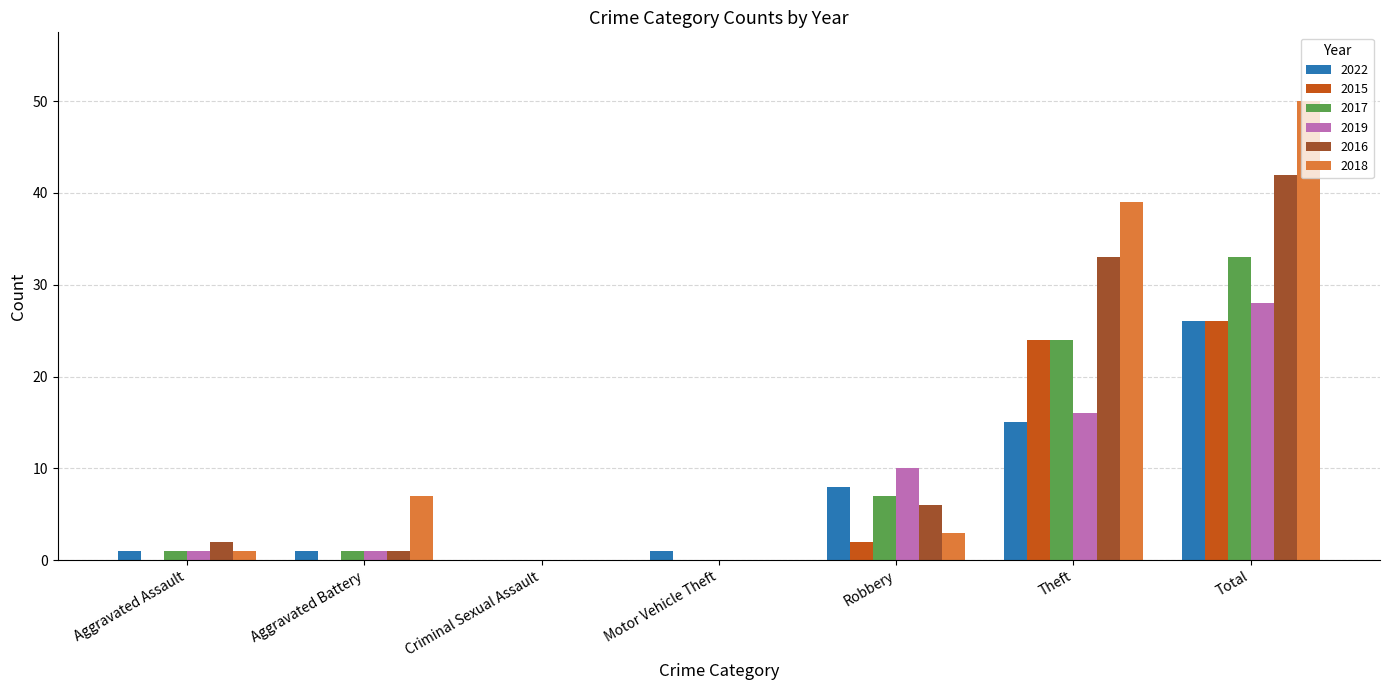

How many series are shown in this chart?

6